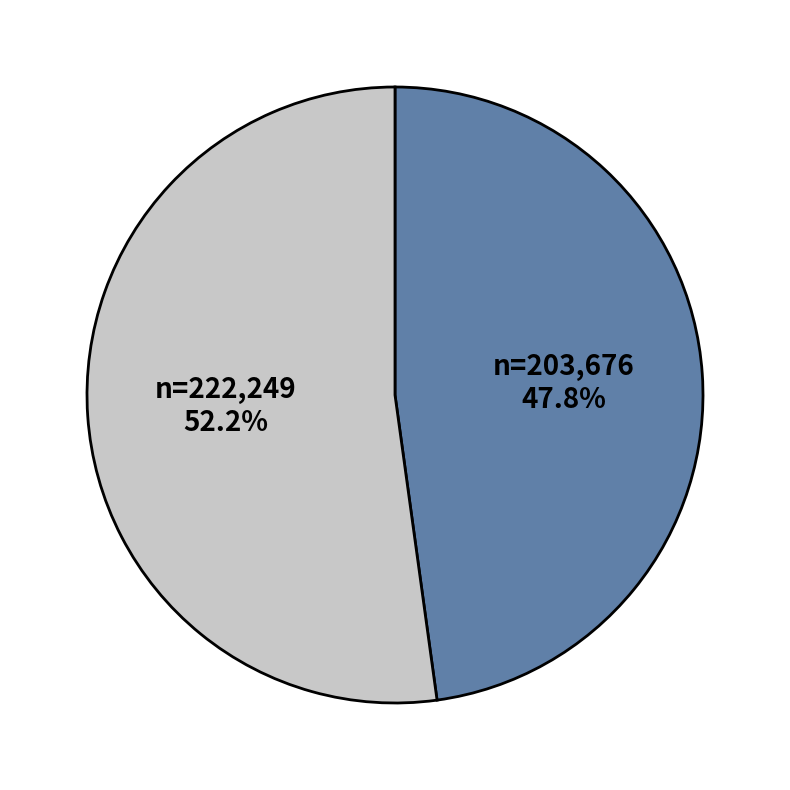

Is there any slice that represents more than half of the pie?

Yes